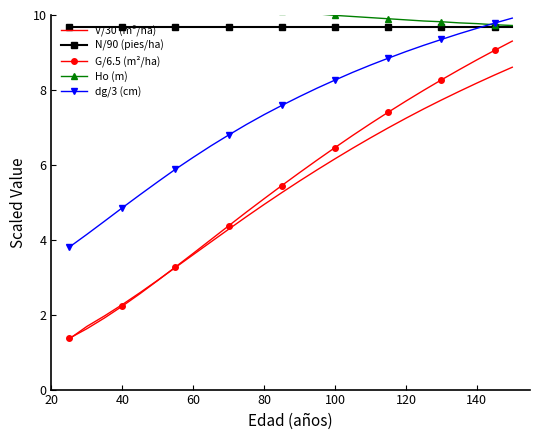

Where is G/6.5 (m²/ha) nearest to the value 5?

80